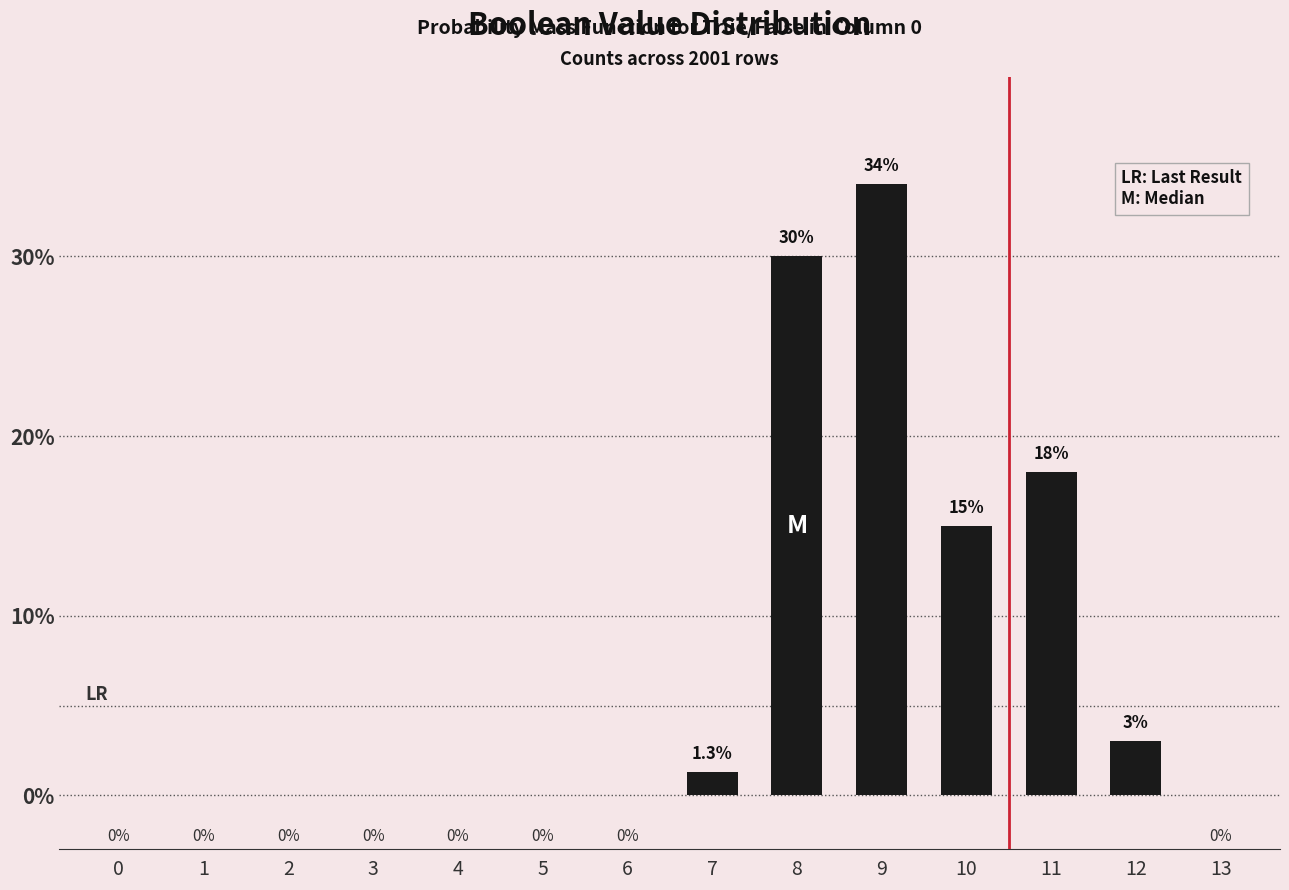

Does the chart contain stacked bars?

No